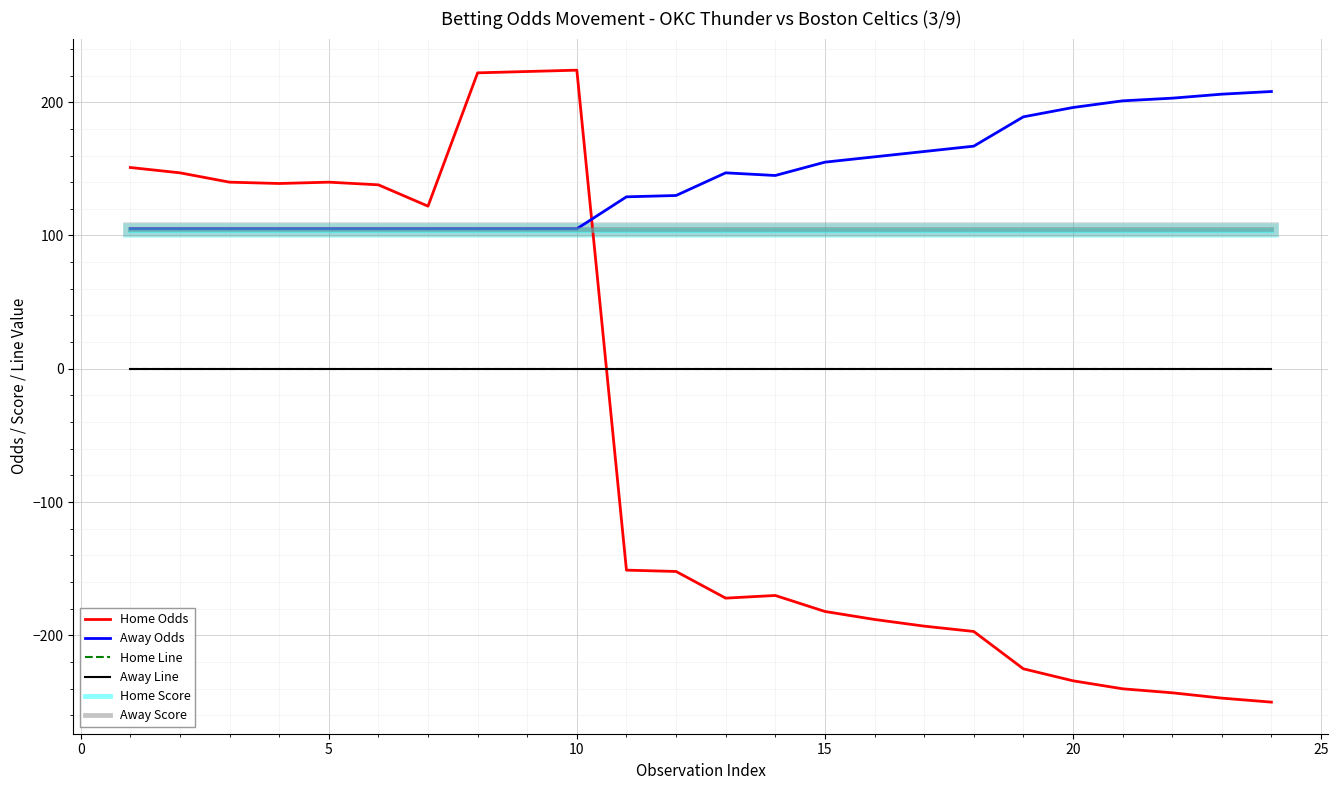

Is this an area chart (filled region under the line)?

No